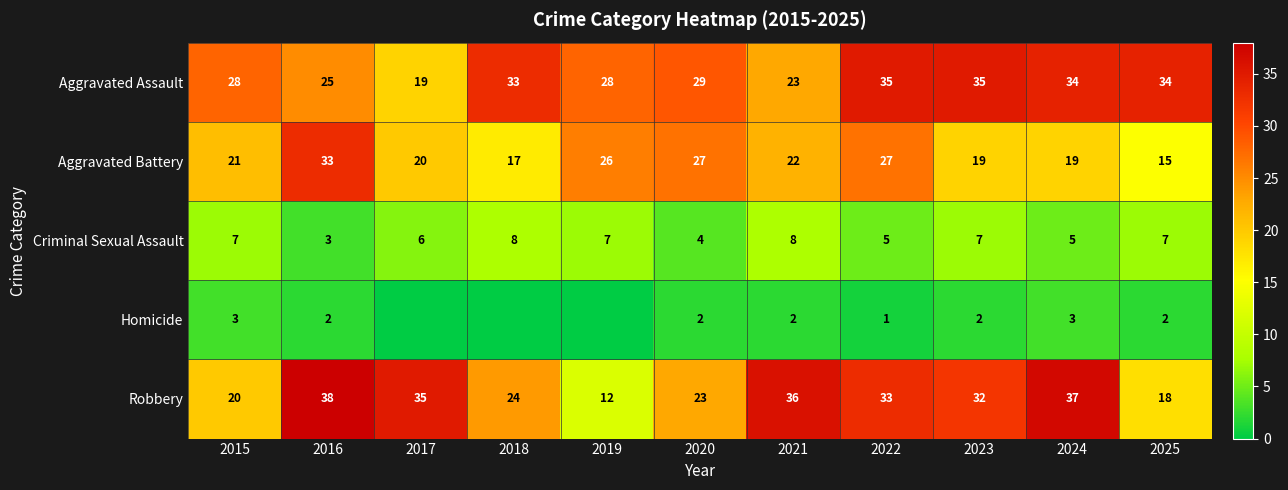

What is the difference between the highest and lowest values at 2015?

25